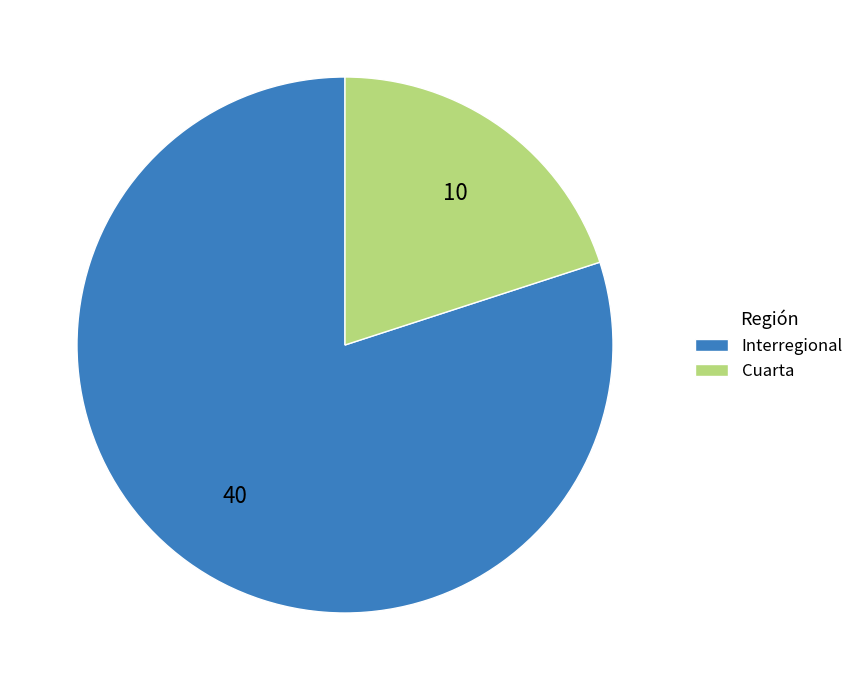

Which category accounts for the majority?

Interregional